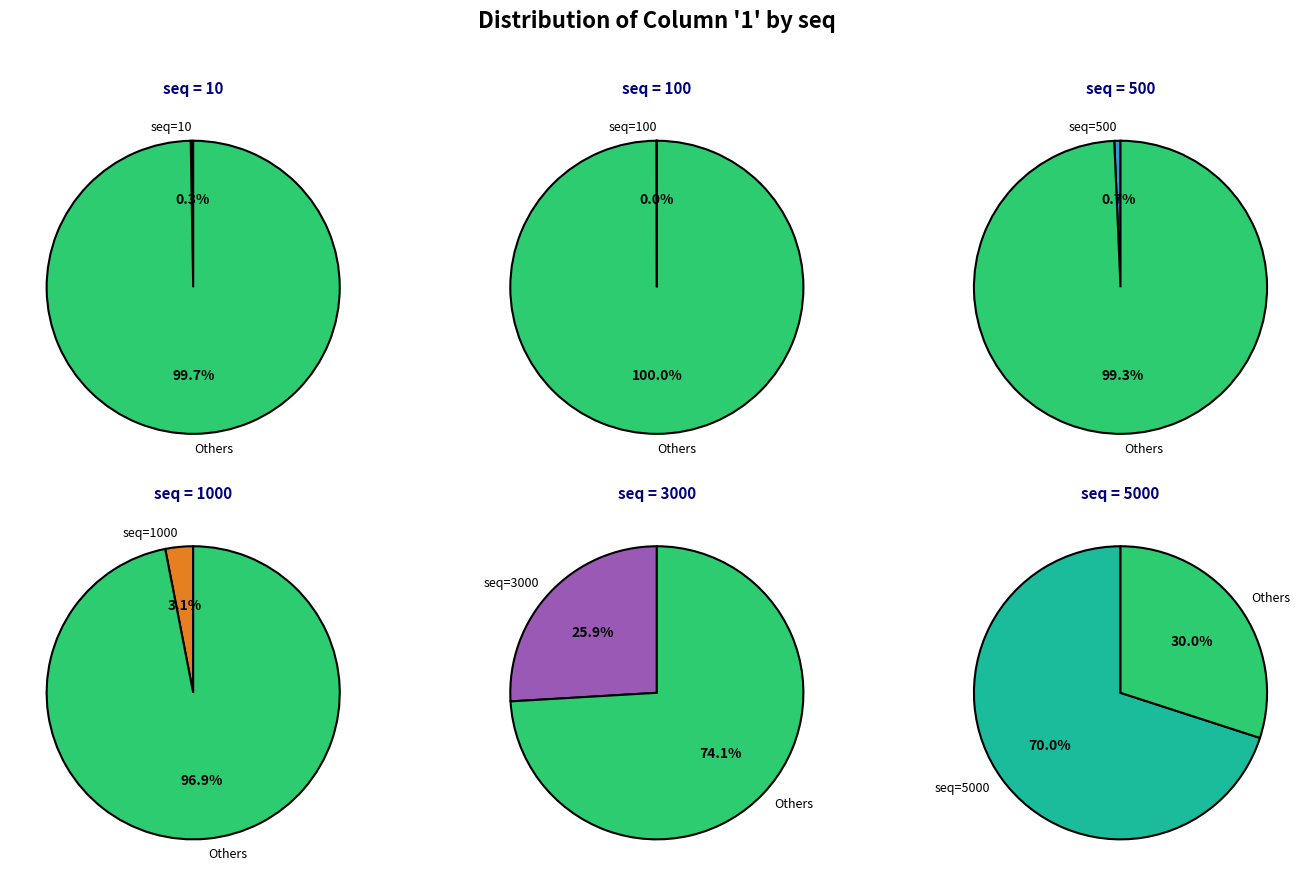

What is the largest slice in the pie chart?

5000